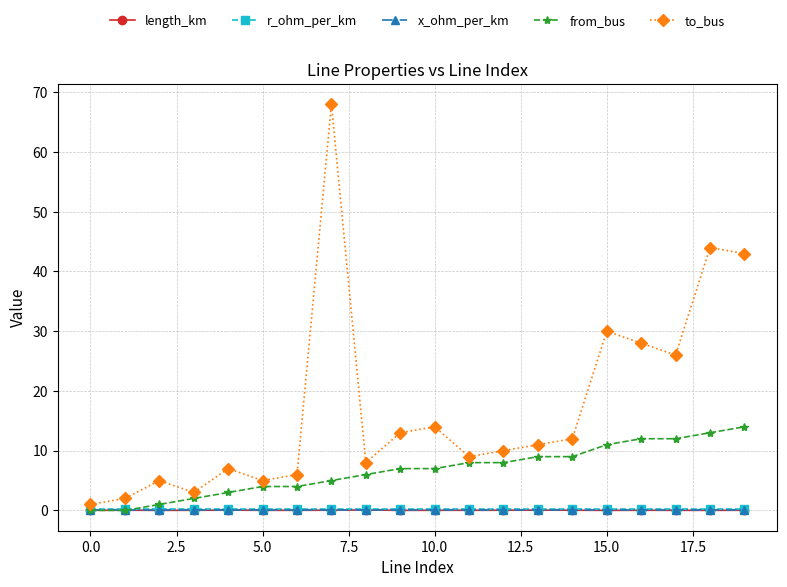

Which series has the largest total across all categories?

to_bus